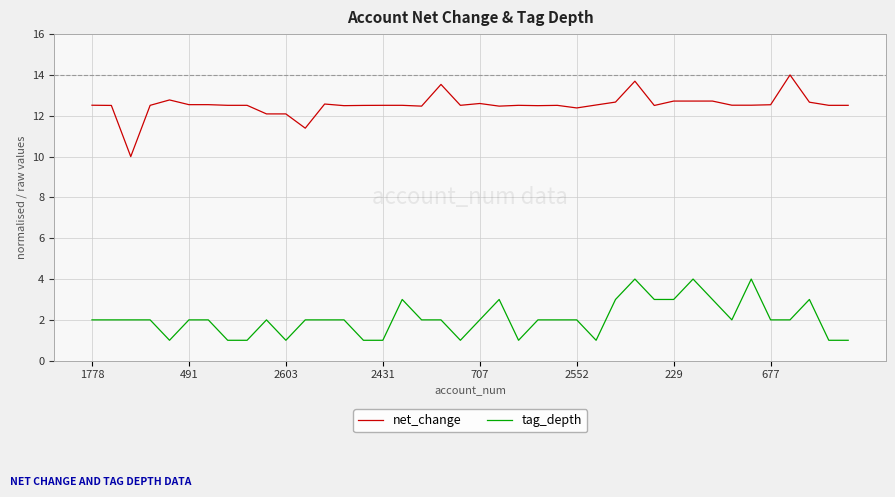

What is the difference between the maximum and minimum values in the tag_depth series?

3.0